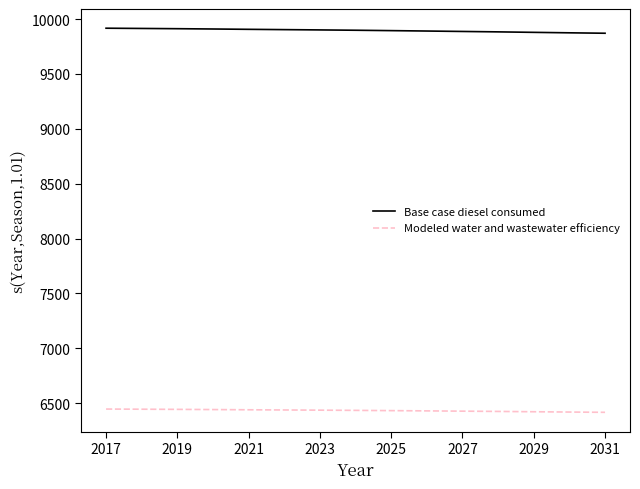

Does the chart display data point markers on the line(s)?

No